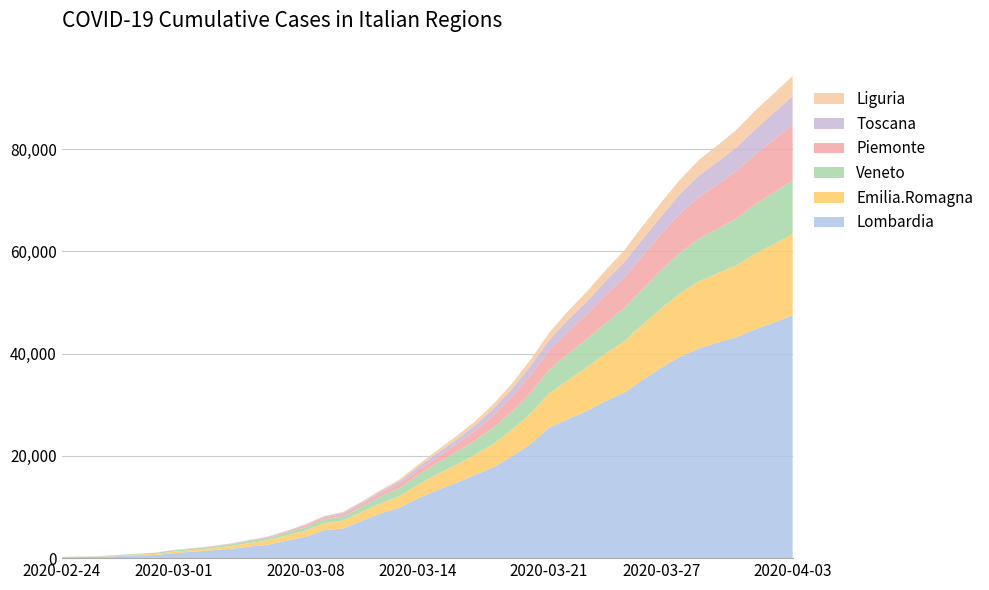

Reading left to right, list all the values displayed in this chart.

Lombardia: 2020-02-24=172	2020-02-25=240	2020-02-26=258	2020-02-27=403	2020-02-28=531	2020-02-29=615	2020-03-01=984	2020-03-02=1254	2020-03-03=1520	2020-03-04=1820	2020-03-05=2251	2020-03-06=2612	2020-03-07=3420	2020-03-08=4189	2020-03-09=5469	2020-03-10=5791	2020-03-11=7280	2020-03-12=8725	2020-03-13=9820	2020-03-14=11685	2020-03-15=13272	2020-03-16=14649	2020-03-17=16220	2020-03-18=17713	2020-03-19=19884	2020-03-20=22264	2020-03-21=25515	2020-03-22=27206	2020-03-23=28761	2020-03-24=30703	2020-03-25=32346	2020-03-26=34889	2020-03-27=37298	2020-03-28=39415	2020-03-29=41007	2020-03-30=42161	2020-03-31=43208	2020-04-01=44773	2020-04-02=46065	2020-04-03=47520
Emilia.Romagna: 2020-02-24=18	2020-02-25=26	2020-02-26=47	2020-02-27=97	2020-02-28=145	2020-02-29=217	2020-03-01=285	2020-03-02=335	2020-03-03=420	2020-03-04=544	2020-03-05=698	2020-03-06=870	2020-03-07=1010	2020-03-08=1180	2020-03-09=1386	2020-03-10=1533	2020-03-11=1739	2020-03-12=1947	2020-03-13=2263	2020-03-14=2644	2020-03-15=3093	2020-03-16=3522	2020-03-17=3931	2020-03-18=4525	2020-03-19=5214	2020-03-20=5968	2020-03-21=6705	2020-03-22=7555	2020-03-23=8535	2020-03-24=9254	2020-03-25=10054	2020-03-26=10816	2020-03-27=11588	2020-03-28=12383	2020-03-29=13119	2020-03-30=13531	2020-03-31=14074	2020-04-01=14787	2020-04-02=15333	2020-04-03=15932
Veneto: 2020-02-24=33	2020-02-25=43	2020-02-26=71	2020-02-27=111	2020-02-28=151	2020-02-29=191	2020-03-01=263	2020-03-02=273	2020-03-03=307	2020-03-04=360	2020-03-05=407	2020-03-06=488	2020-03-07=543	2020-03-08=670	2020-03-09=744	2020-03-10=856	2020-03-11=1023	2020-03-12=1384	2020-03-13=1595	2020-03-14=1937	2020-03-15=2172	2020-03-16=2473	2020-03-17=2704	2020-03-18=3214	2020-03-19=3484	2020-03-20=4031	2020-03-21=4617	2020-03-22=5122	2020-03-23=5505	2020-03-24=5948	2020-03-25=6442	2020-03-26=6935	2020-03-27=7497	2020-03-28=7930	2020-03-29=8358	2020-03-30=8724	2020-03-31=9155	2020-04-01=9625	2020-04-02=10111	2020-04-03=10464
Piemonte: 2020-02-24=3	2020-02-25=3	2020-02-26=3	2020-02-27=2	2020-02-28=11	2020-02-29=11	2020-03-01=49	2020-03-02=51	2020-03-03=56	2020-03-04=82	2020-03-05=108	2020-03-06=143	2020-03-07=207	2020-03-08=360	2020-03-09=350	2020-03-10=453	2020-03-11=501	2020-03-12=580	2020-03-13=840	2020-03-14=873	2020-03-15=1111	2020-03-16=1516	2020-03-17=1897	2020-03-18=2341	2020-03-19=2932	2020-03-20=3461	2020-03-21=3752	2020-03-22=4420	2020-03-23=4861	2020-03-24=5515	2020-03-25=6024	2020-03-26=6534	2020-03-27=7092	2020-03-28=7671	2020-03-29=8206	2020-03-30=8712	2020-03-31=9301	2020-04-01=9795	2020-04-02=10353	2020-04-03=10896
Toscana: 2020-02-24=0	2020-02-25=2	2020-02-26=2	2020-02-27=2	2020-02-28=8	2020-02-29=11	2020-03-01=13	2020-03-02=13	2020-03-03=19	2020-03-04=38	2020-03-05=61	2020-03-06=79	2020-03-07=113	2020-03-08=166	2020-03-09=208	2020-03-10=264	2020-03-11=320	2020-03-12=364	2020-03-13=470	2020-03-14=630	2020-03-15=781	2020-03-16=866	2020-03-17=1053	2020-03-18=1330	2020-03-19=1482	2020-03-20=1793	2020-03-21=2012	2020-03-22=2277	2020-03-23=2461	2020-03-24=2699	2020-03-25=2972	2020-03-26=3226	2020-03-27=3450	2020-03-28=3817	2020-03-29=4122	2020-03-30=4412	2020-03-31=4608	2020-04-01=4867	2020-04-02=5273	2020-04-03=5499
Liguria: 2020-02-24=0	2020-02-25=1	2020-02-26=11	2020-02-27=19	2020-02-28=19	2020-02-29=42	2020-03-01=25	2020-03-02=22	2020-03-03=24	2020-03-04=26	2020-03-05=28	2020-03-06=32	2020-03-07=51	2020-03-08=78	2020-03-09=109	2020-03-10=141	2020-03-11=194	2020-03-12=274	2020-03-13=345	2020-03-14=463	2020-03-15=559	2020-03-16=667	2020-03-17=778	2020-03-18=887	2020-03-19=1059	2020-03-20=1221	2020-03-21=1436	2020-03-22=1665	2020-03-23=1924	2020-03-24=2116	2020-03-25=2305	2020-03-26=2567	2020-03-27=2696	2020-03-28=2822	2020-03-29=3076	2020-03-30=3217	2020-03-31=3416	2020-04-01=3660	2020-04-02=3782	2020-04-03=3965